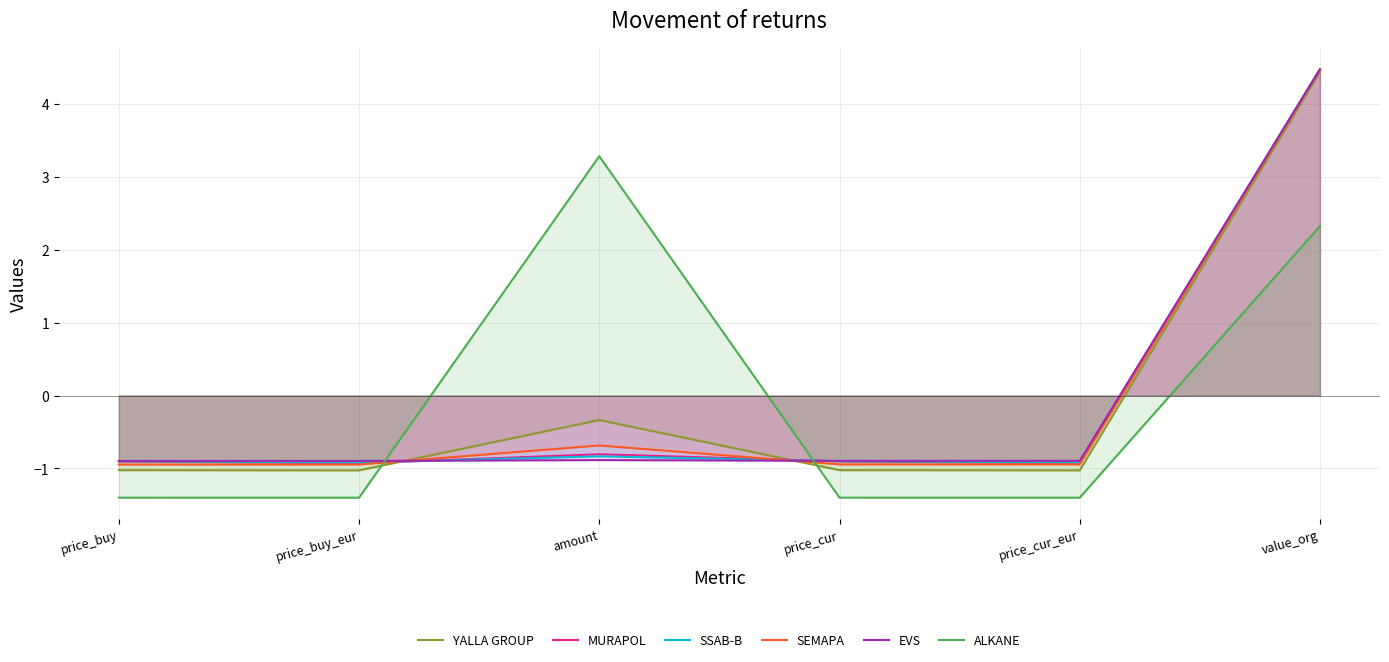

Reading right to left, transcribe all the data shown in this chart.

YALLA GROUP: value_org=4.4	price_cur_eur=-1.0	price_cur=-1.0	amount=-0.3	price_buy_eur=-1.0	price_buy=-1.0
MURAPOL: value_org=4.5	price_cur_eur=-0.9	price_cur=-0.9	amount=-0.8	price_buy_eur=-0.9	price_buy=-0.9
SSAB-B: value_org=4.5	price_cur_eur=-0.9	price_cur=-0.9	amount=-0.8	price_buy_eur=-0.9	price_buy=-0.9
SEMAPA: value_org=4.5	price_cur_eur=-0.9	price_cur=-0.9	amount=-0.7	price_buy_eur=-0.9	price_buy=-0.9
EVS: value_org=4.5	price_cur_eur=-0.9	price_cur=-0.9	amount=-0.9	price_buy_eur=-0.9	price_buy=-0.9
ALKANE: value_org=2.3	price_cur_eur=-1.4	price_cur=-1.4	amount=3.3	price_buy_eur=-1.4	price_buy=-1.4